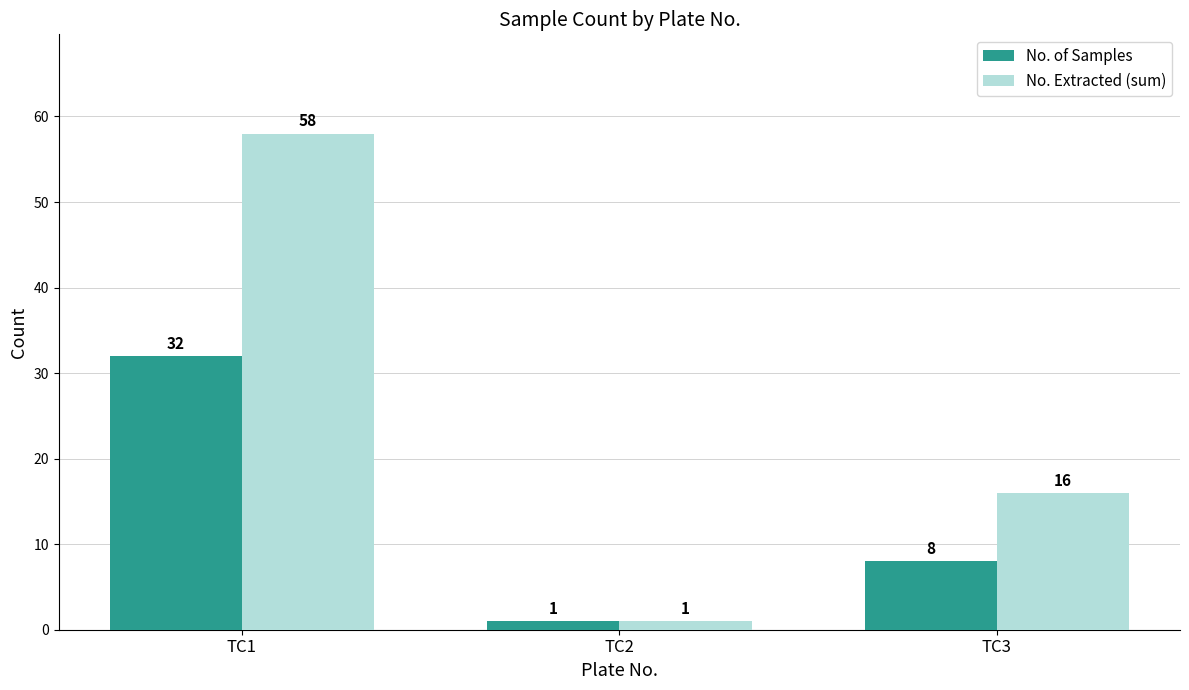

What are all the series names shown in the legend?

No. of Samples, No. Extracted (sum)